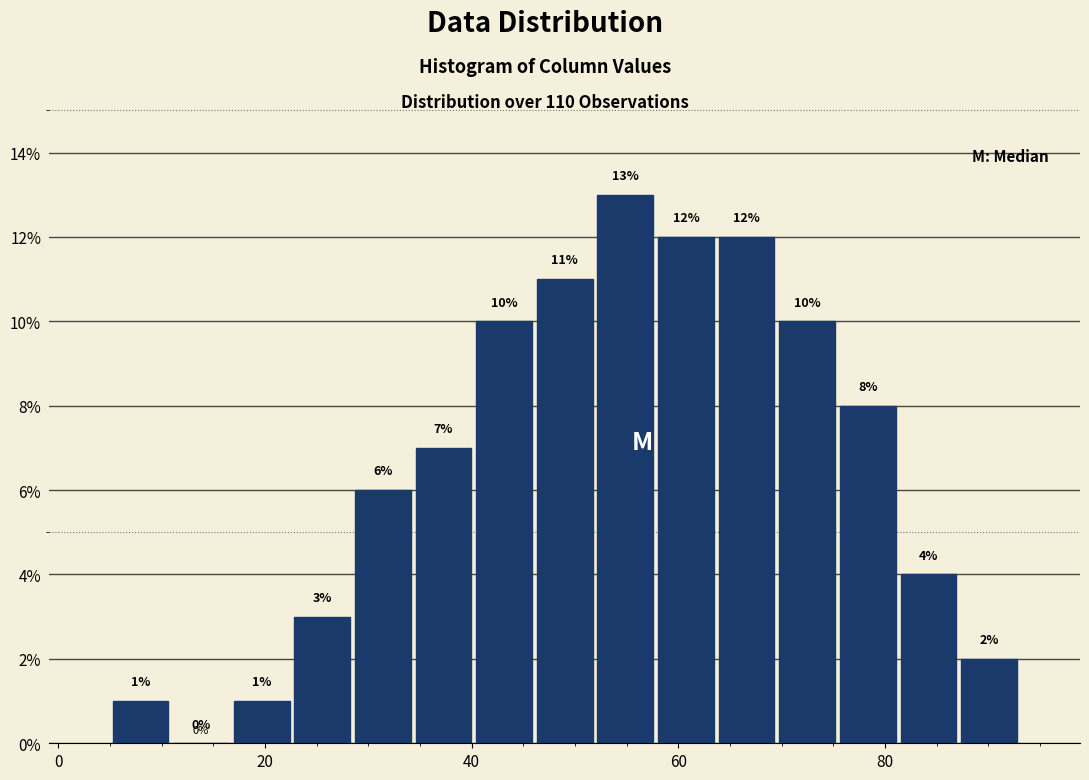

Around what value on the x-axis is the tallest bar? Give the approximate position of its centre, as read against the axis.

54